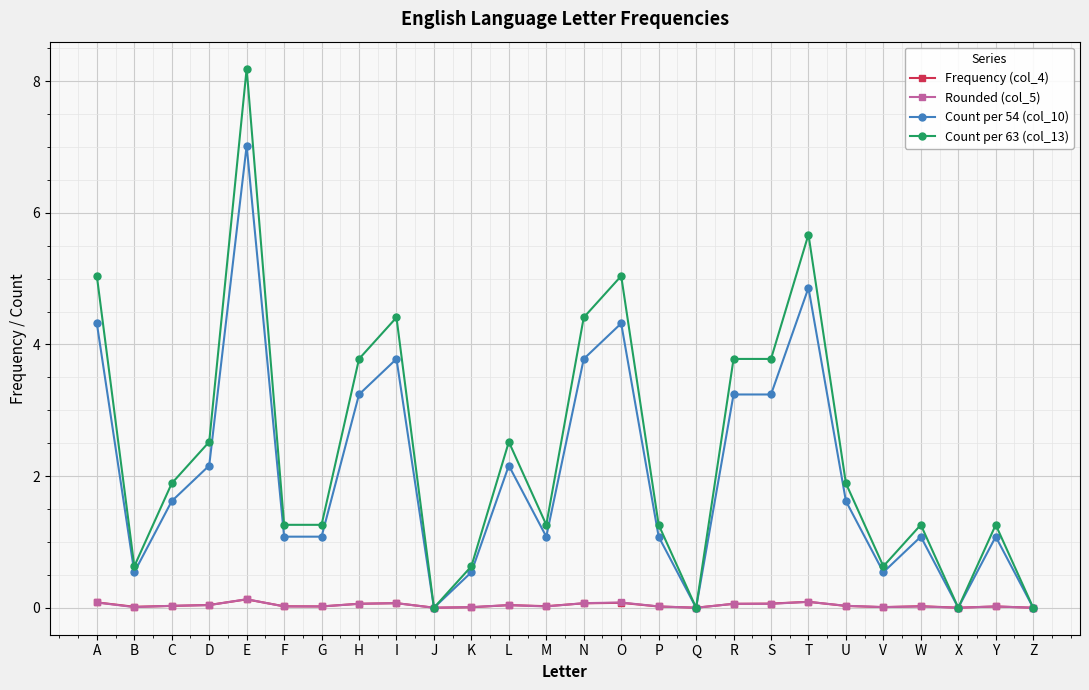

Which series has the largest range (max minus min)?

Count per 63 (col_13)